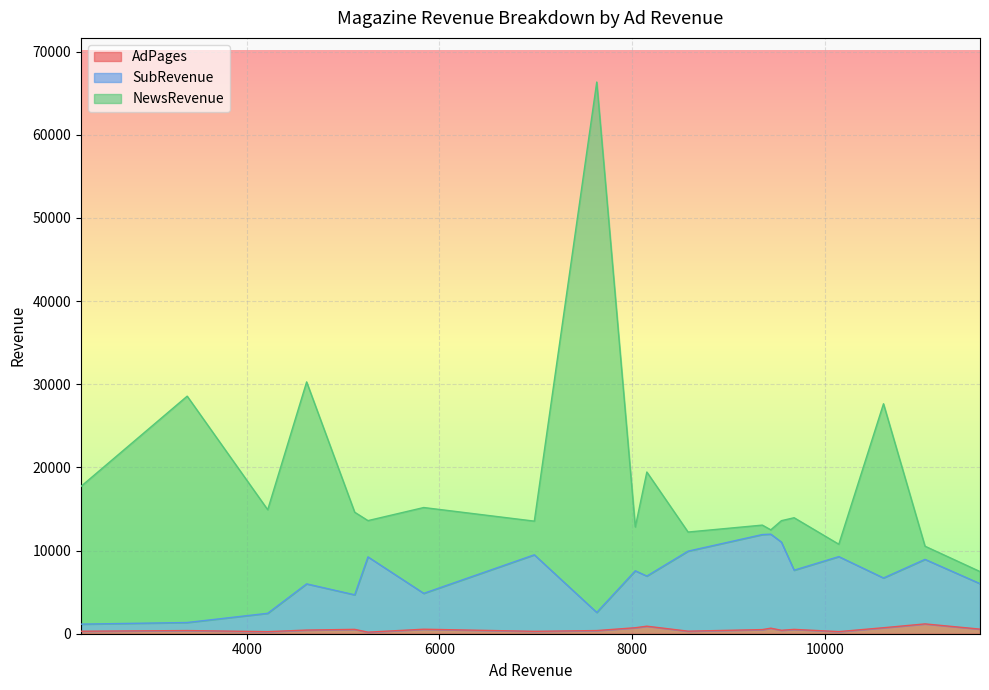

Does the chart display data point markers on the line(s)?

No